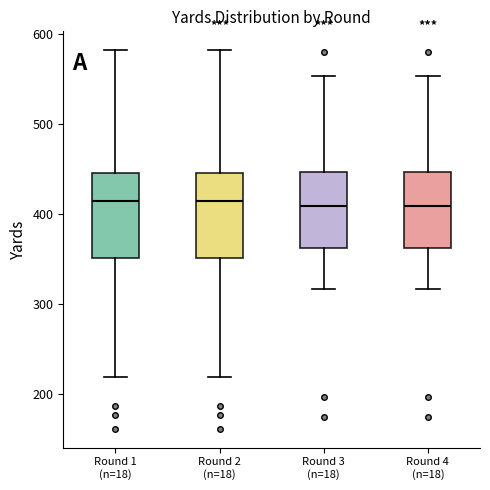

Where is the lower edge of the box for Round 1 (n=18) on the y-axis? The values are not printed on the chart, so give them approximately, as read against the axis.

350